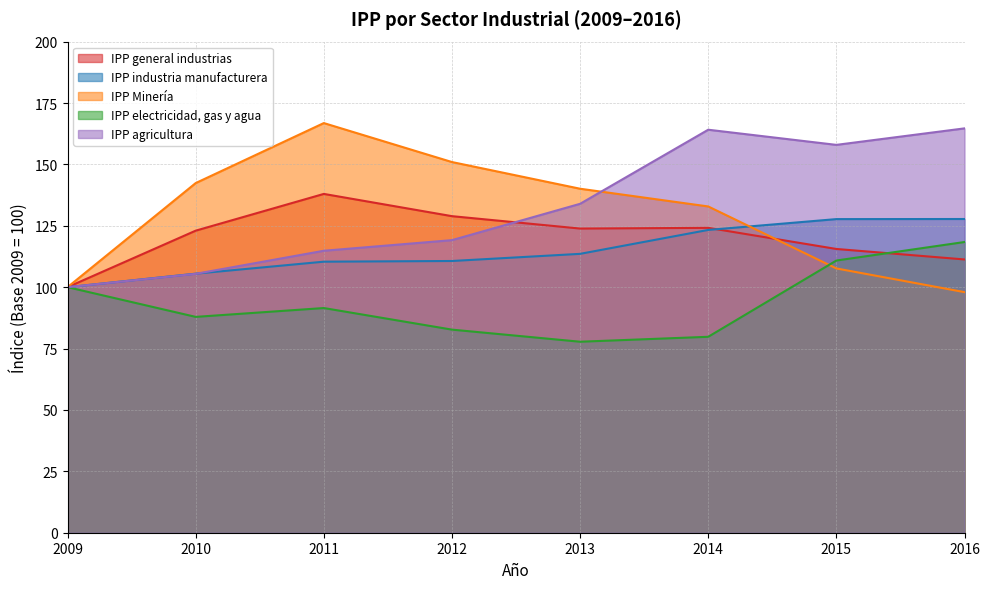

How many values in the IPP electricidad, gas y agua series are below 91?

4